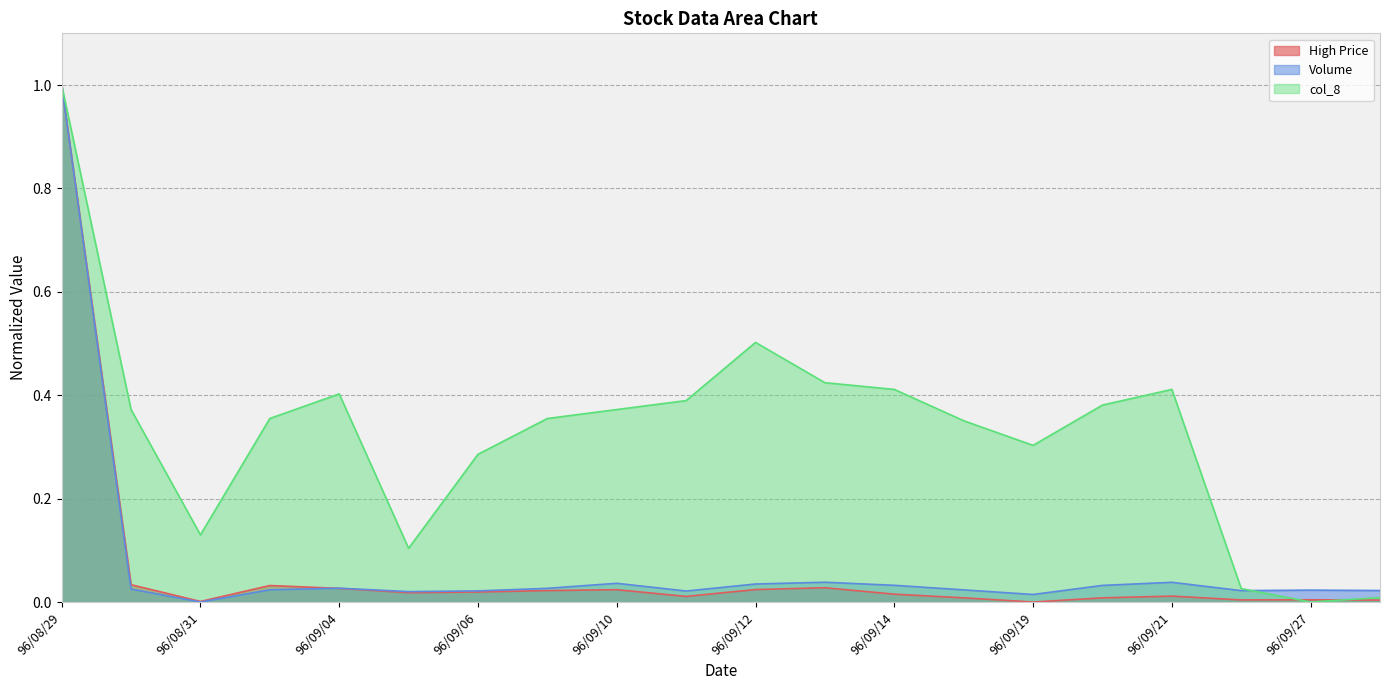

How many interior local peaks does the Volume series have?

5